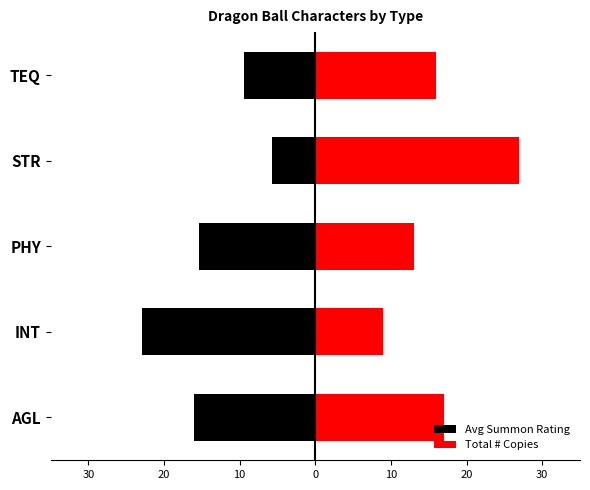

List the series in order of their peak value, highest first.

Total # Copies, Avg Summon Rating